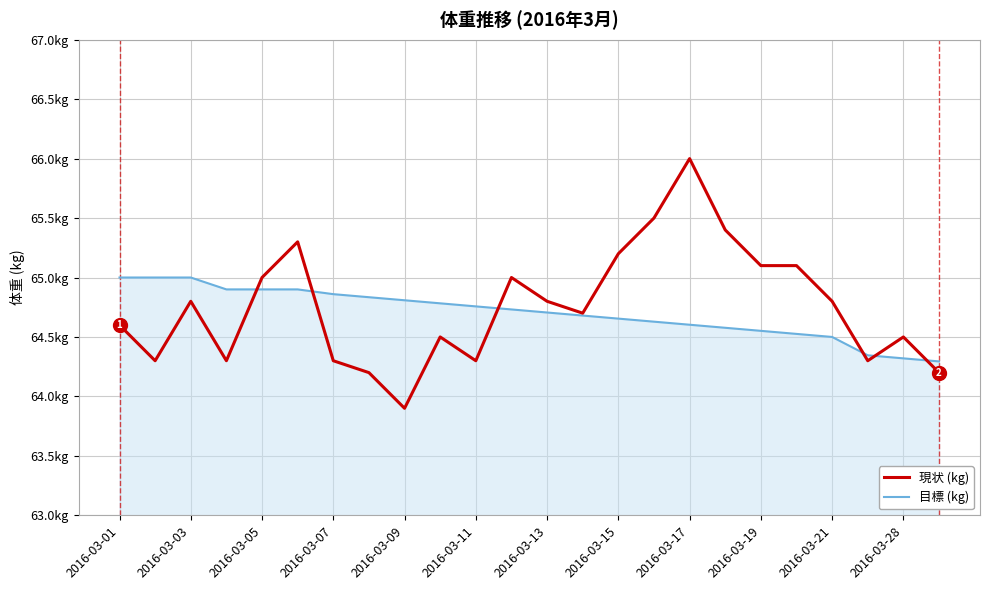

Does the chart display data point markers on the line(s)?

No